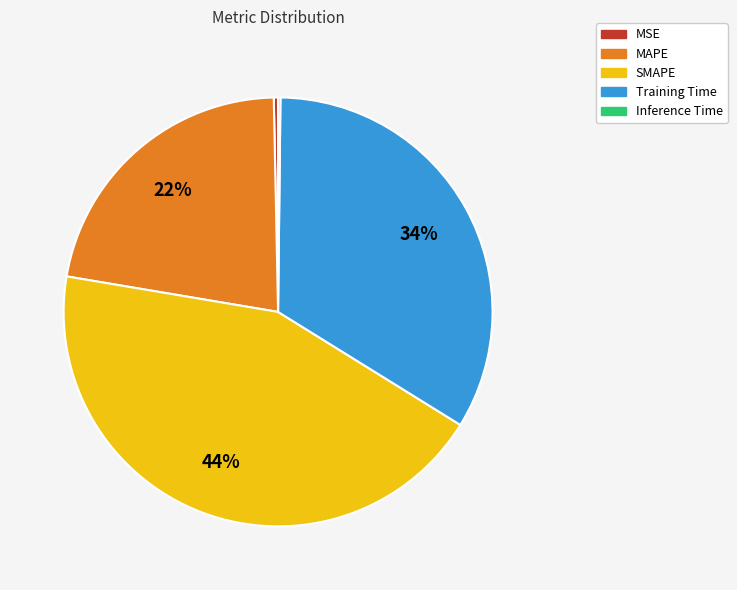

Which slice is the largest?

SMAPE